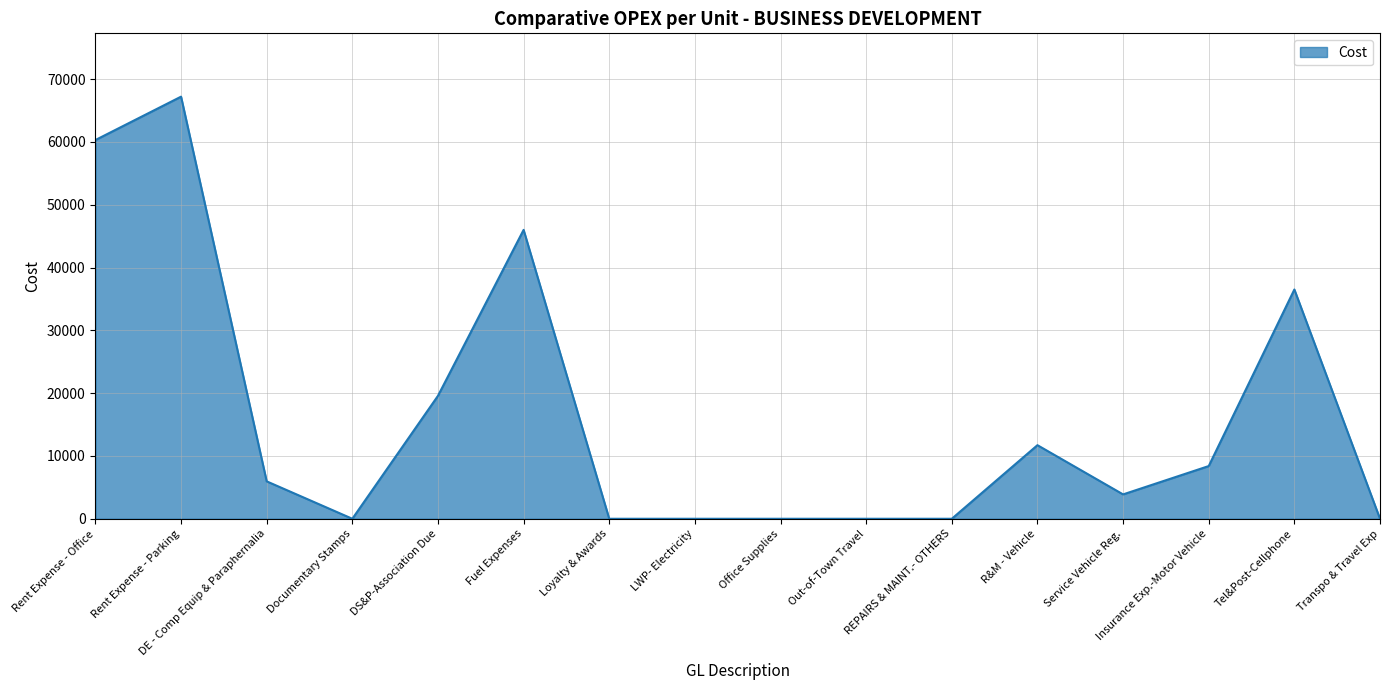

How many values exceed 5956?

8